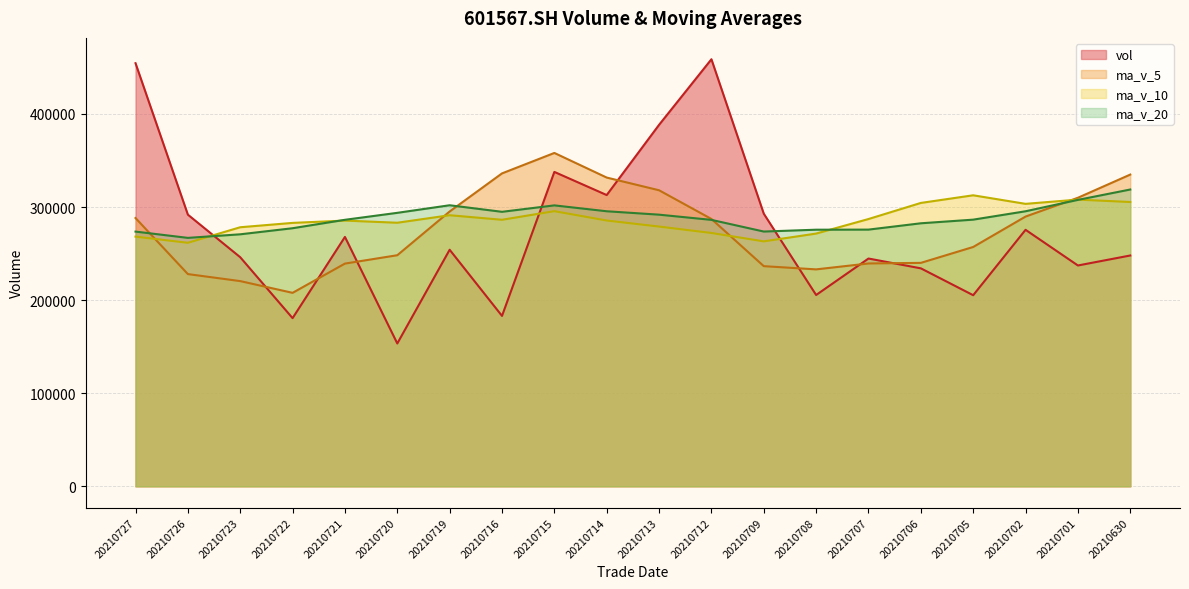

Reading right to left, what are all the values shown in this chart?

vol: 20210630=247951.4	20210701=237217.2	20210702=275530.0	20210705=205275.3	20210706=234142.6	20210707=244680.5	20210708=205503.2	20210709=292840.3	20210712=458771.1	20210713=388323.8	20210714=312869.0	20210715=337736.5	20210716=183031.2	20210719=254108.5	20210720=153431.3	20210721=267902.8	20210722=180635.4	20210723=246084.9	20210726=291810.0	20210727=454515.8
ma_v_5: 20210630=334878.7	20210701=309968.6	20210702=289753.7	20210705=257095.7	20210706=240023.3	20210707=239369.1	20210708=233026.3	20210709=236488.4	20210712=287187.6	20210713=318023.8	20210714=331661.5	20210715=358108.2	20210716=336146.3	20210719=295213.8	20210720=248235.3	20210721=239242.1	20210722=207821.9	20210723=220432.6	20210726=227972.9	20210727=288189.8
ma_v_10: 20210630=305400.4	20210701=307992.2	20210702=303423.1	20210705=312624.1	20210706=304412.9	20210707=287123.9	20210708=271497.5	20210709=263121.1	20210712=272141.6	20210713=279023.5	20210714=285515.3	20210715=295567.2	20210716=286317.4	20210719=291200.7	20210720=283129.6	20210721=285451.8	20210722=282965.0	20210723=278289.5	20210726=261593.4	20210727=268212.6
ma_v_20: 20210630=318836.5	20210701=307682.3	20210702=295452.6	20210705=286451.0	20210706=282543.4	20210707=275749.3	20210708=275648.6	20210709=273669.0	20210712=286215.9	20210713=291801.2	20210714=295457.8	20210715=301779.7	20210716=294870.2	20210719=301912.4	20210720=293771.2	20210721=286287.8	20210722=277231.2	20210723=270705.3	20210726=266867.5	20210727=273618.1